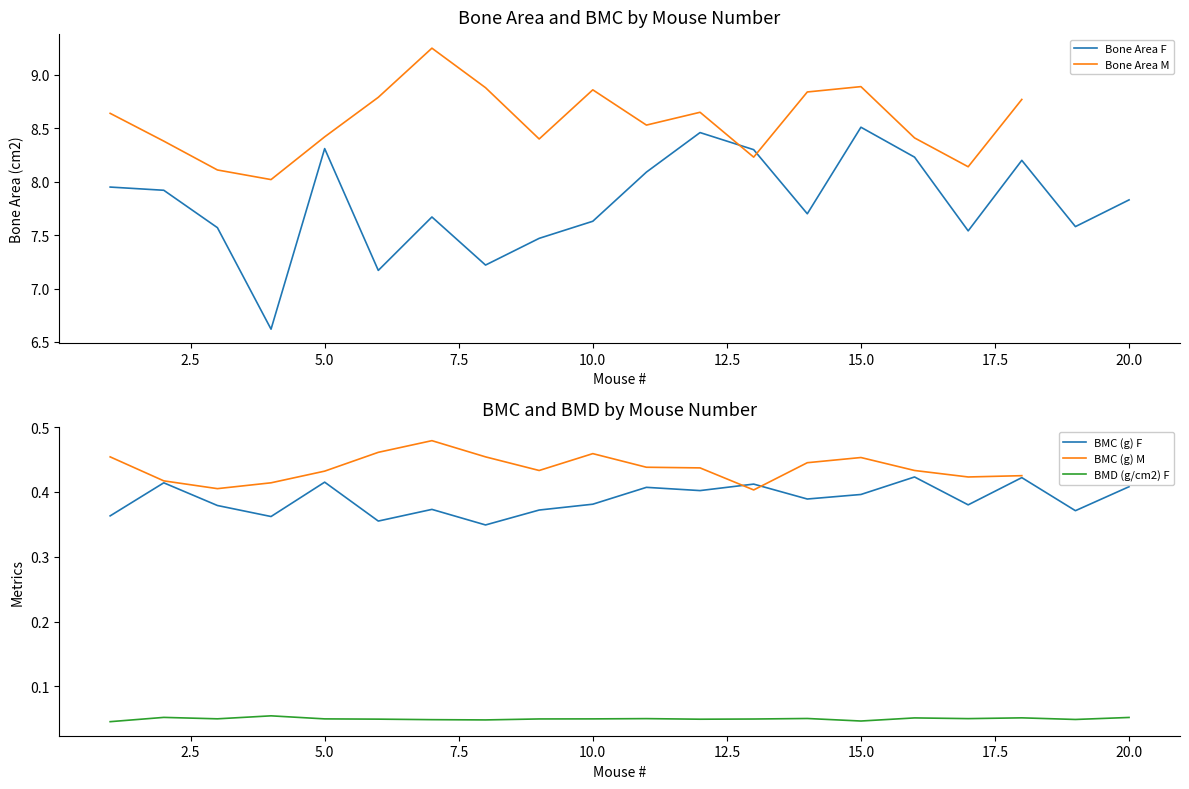

How many BMC (g) F values are between 0 and 1?

20